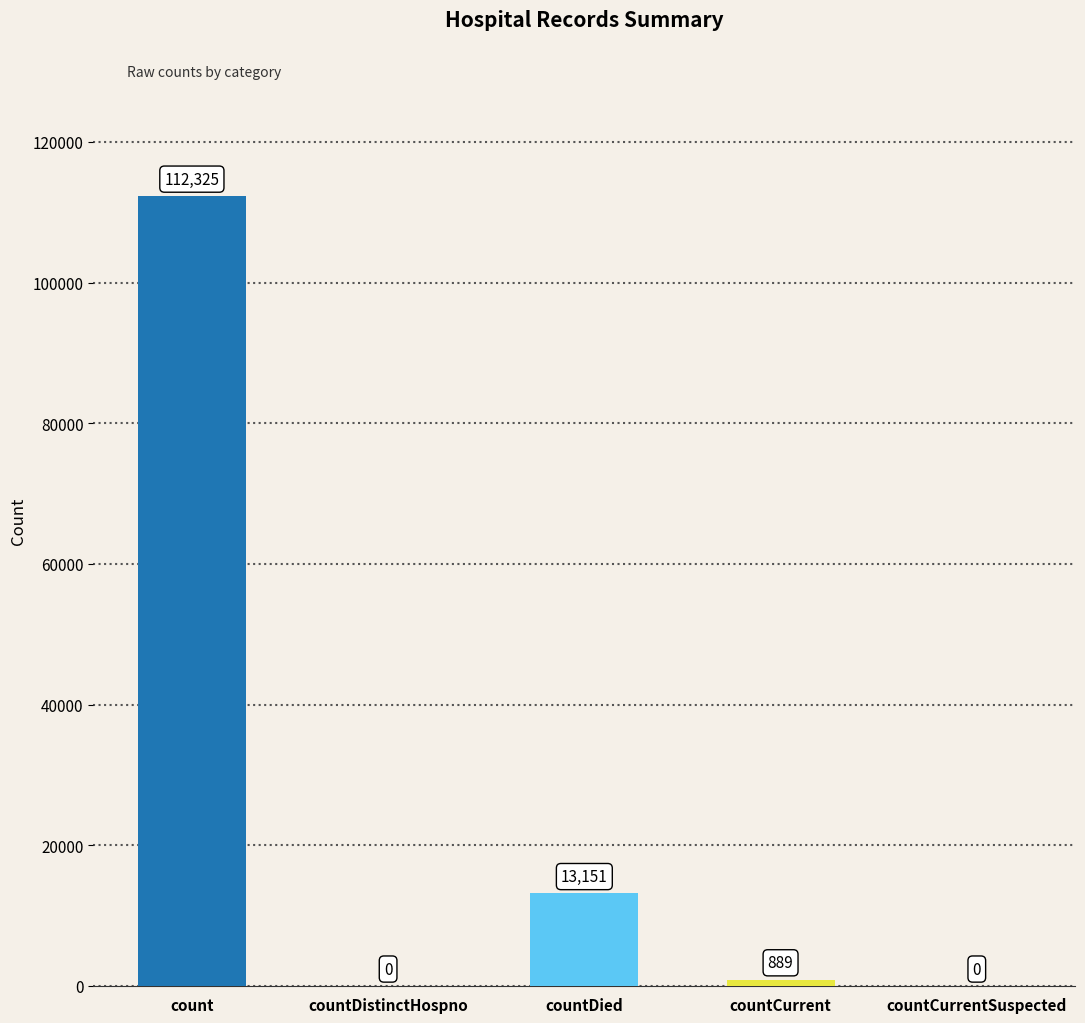

What is the sum of the values at countCurrent and count?

113214